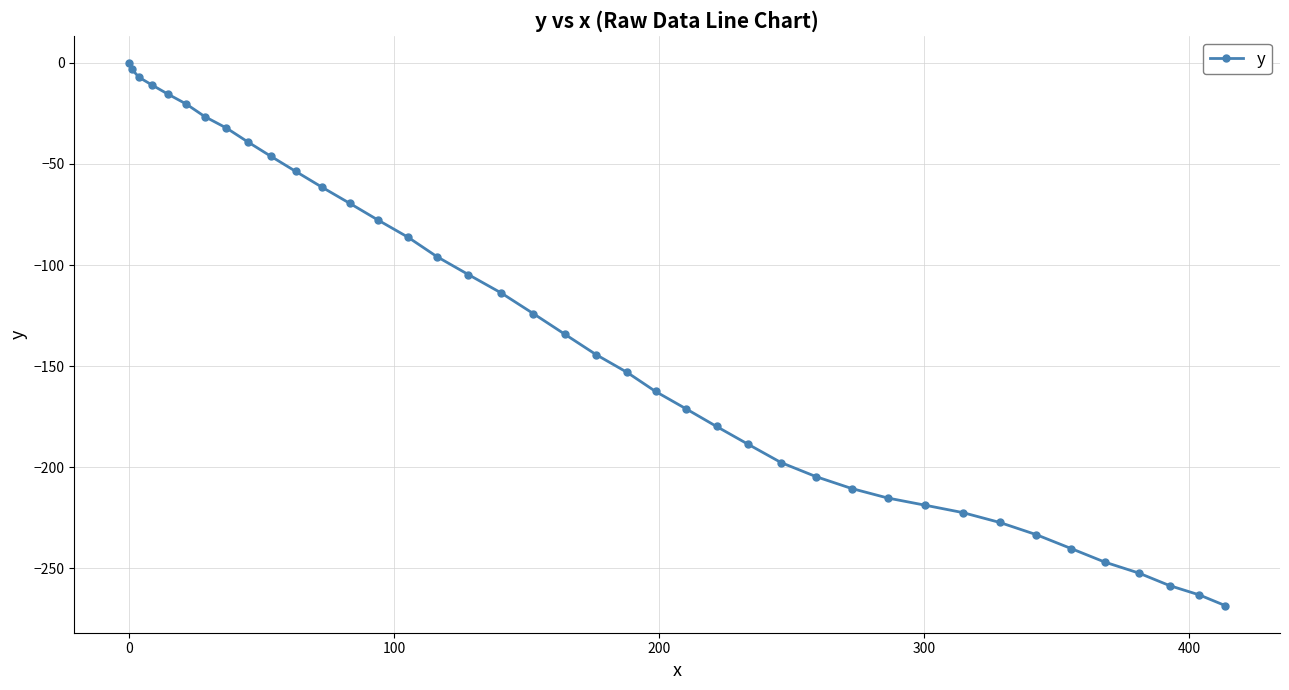

What is the value of the 24th point from the left?

-171.0